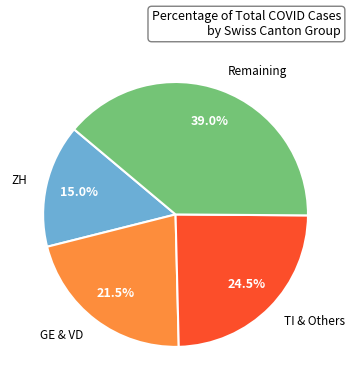

What percentage do Remaining and TI & Others together represent?

63.5%